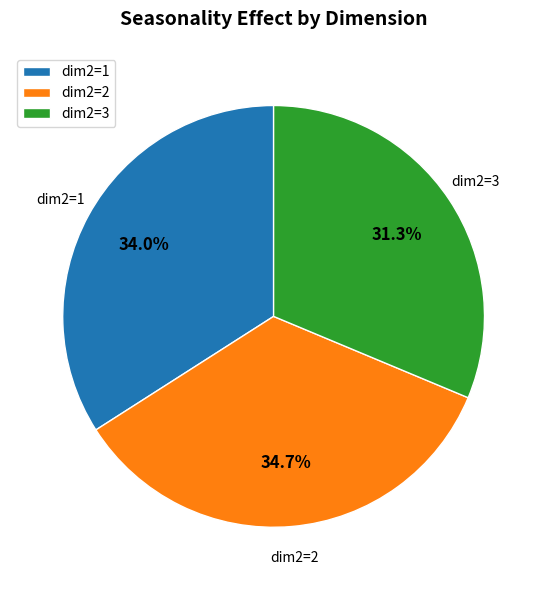

Combined, what portion of the pie is dim2=2 and dim2=1?

68.7%